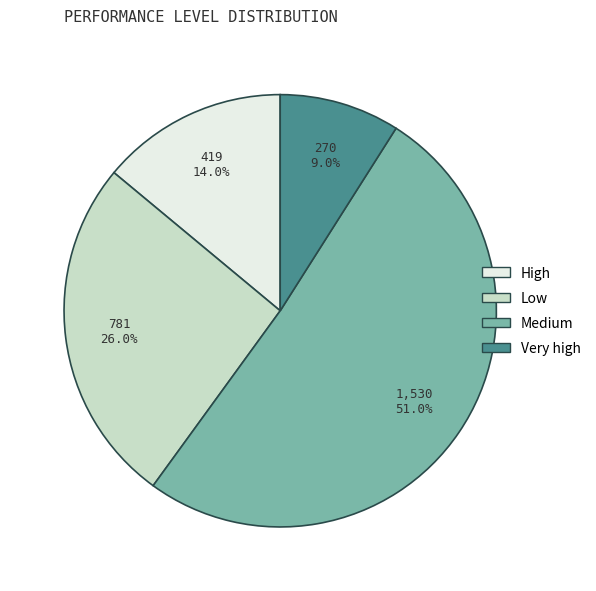

To the nearest percent, what is the combined percentage of Low and Very high?

35%